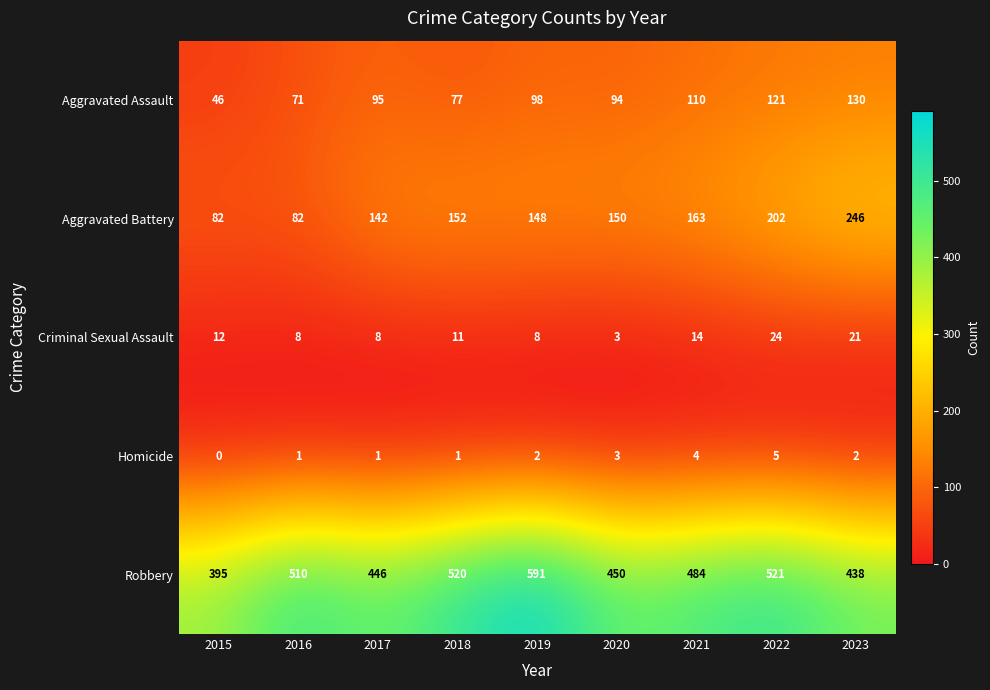

Between 2018 and 2022, which series saw the biggest shift?

Aggravated Battery